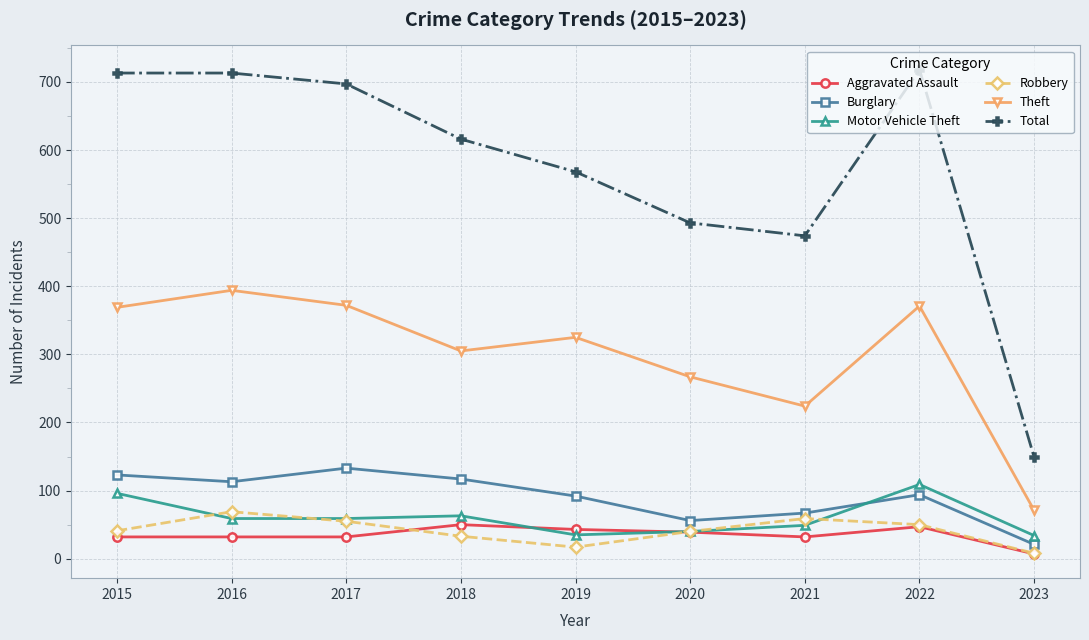

True or false: Theft and Burglary intersect in this chart.

False